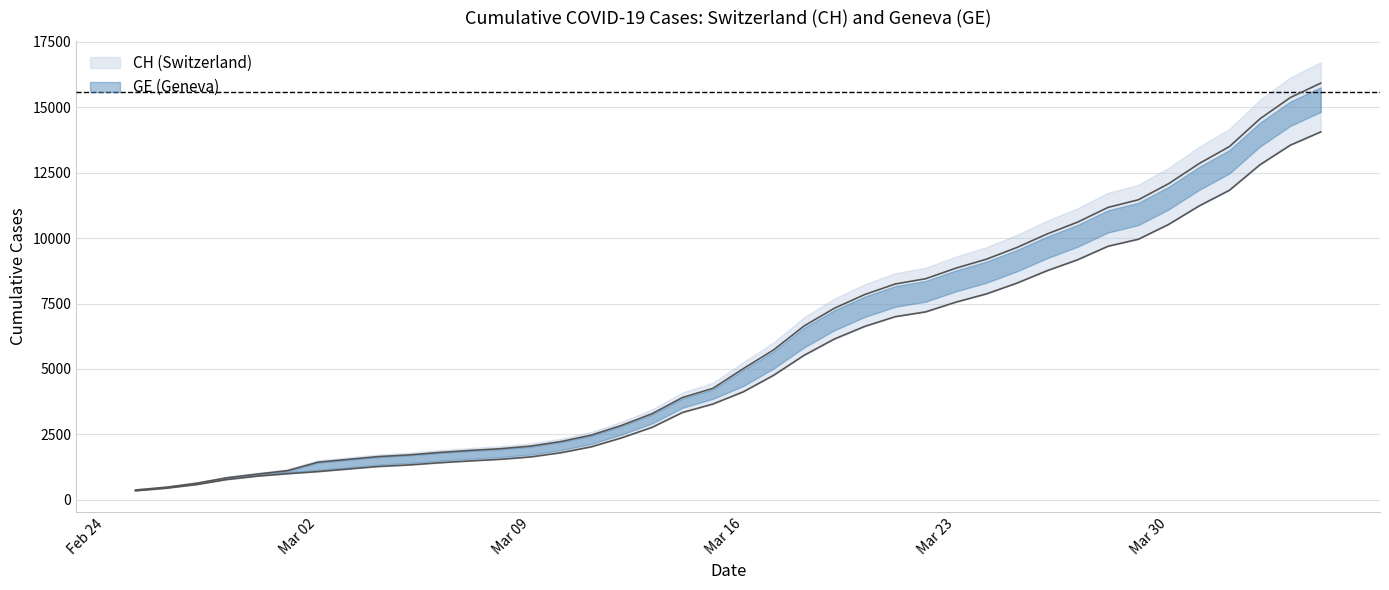

At 2020-03-28, list the series in order from smallest to largest.

GE, CH